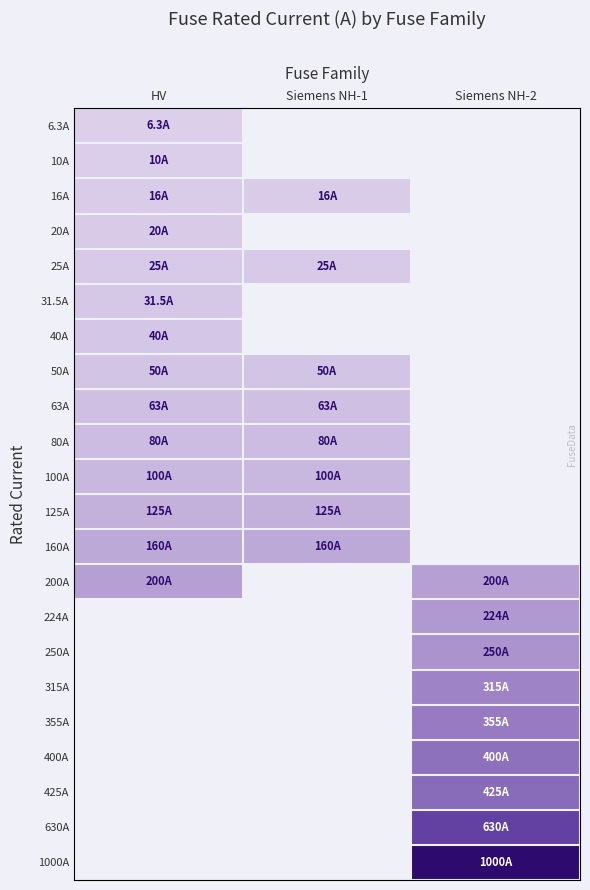

What is the greatest value displayed?

1000.0